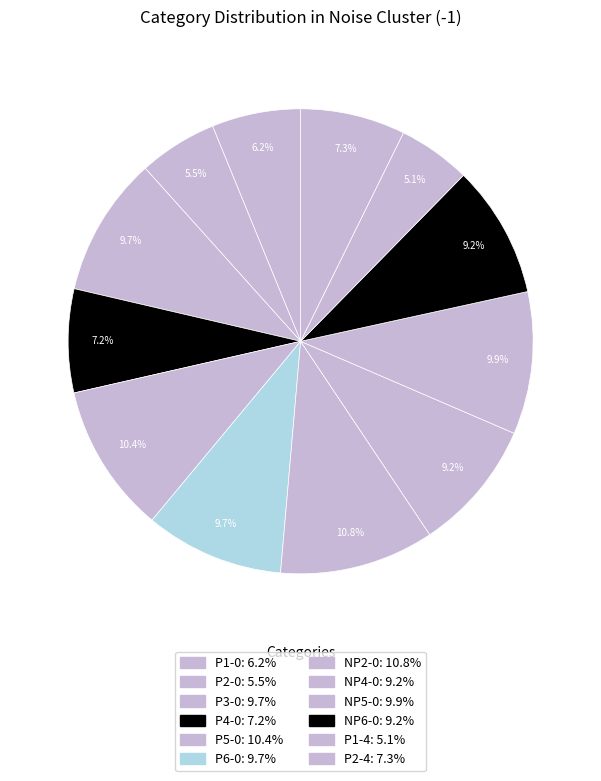

To the nearest percent, what is the average slice percentage?

8%